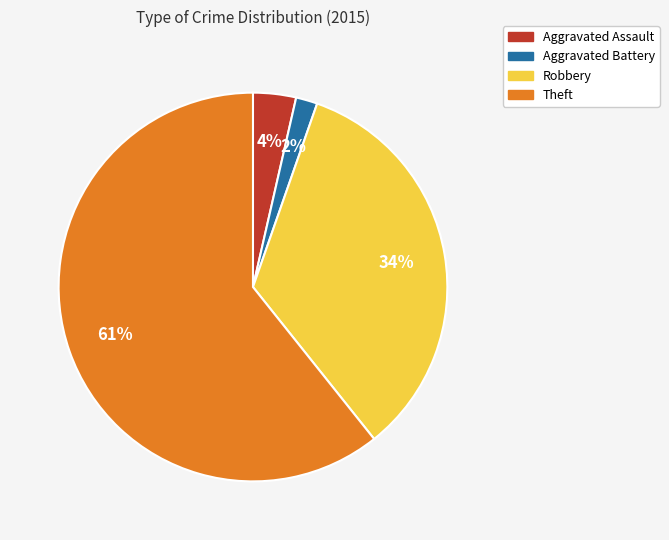

Which slice represents more than half of the pie?

Theft